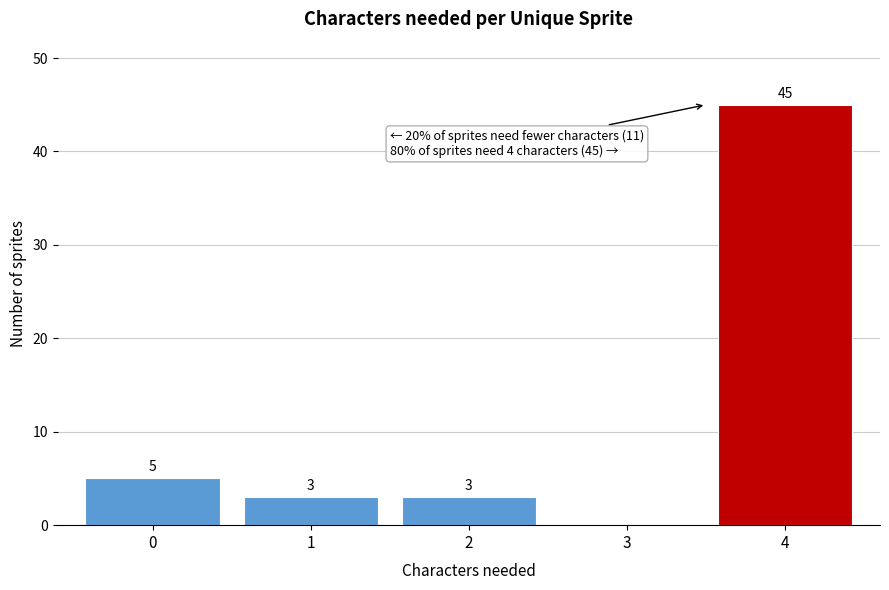

Over which range of the x-axis is the bar tallest?

3.5 to 4.5